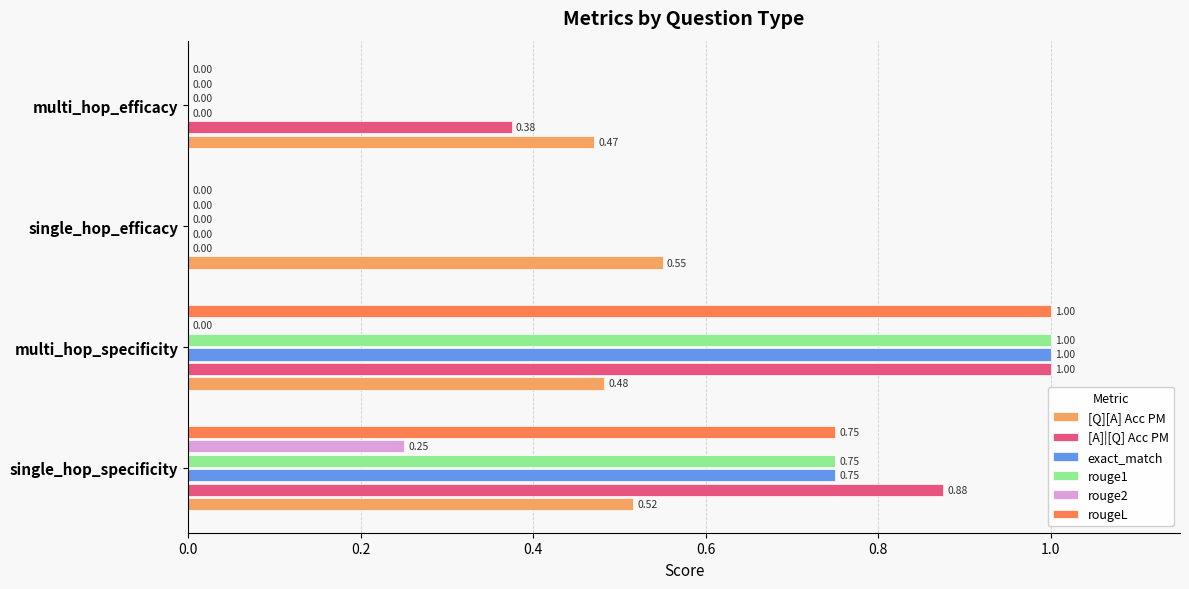

At which category is the sum across all series the highest?

multi_hop_specificity